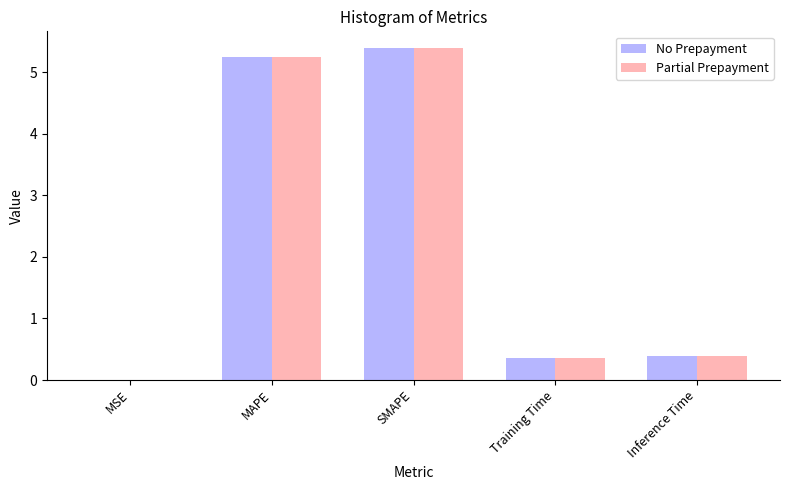

What is the sum of the Partial Prepayment values at MAPE and Training Time?

5.6